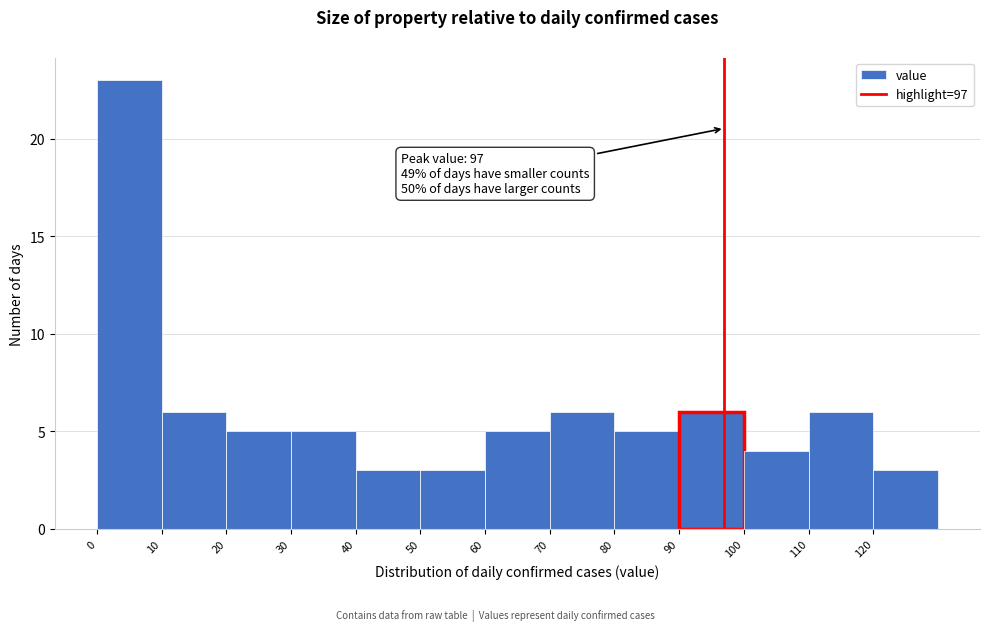

Which range on the x-axis has the tallest bar?

0 to 10